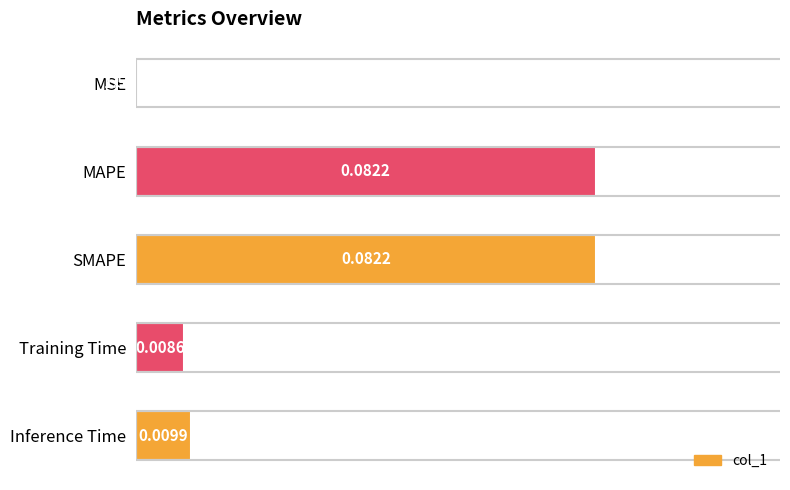

Which has a higher value, Training Time or Inference Time?

Inference Time